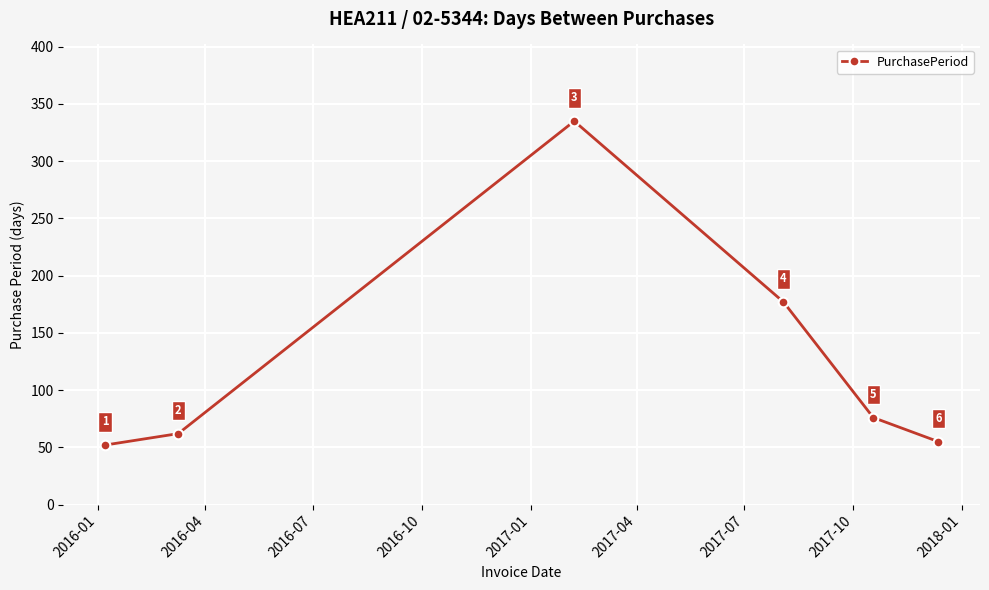

What is the maximum value shown in the chart?

335